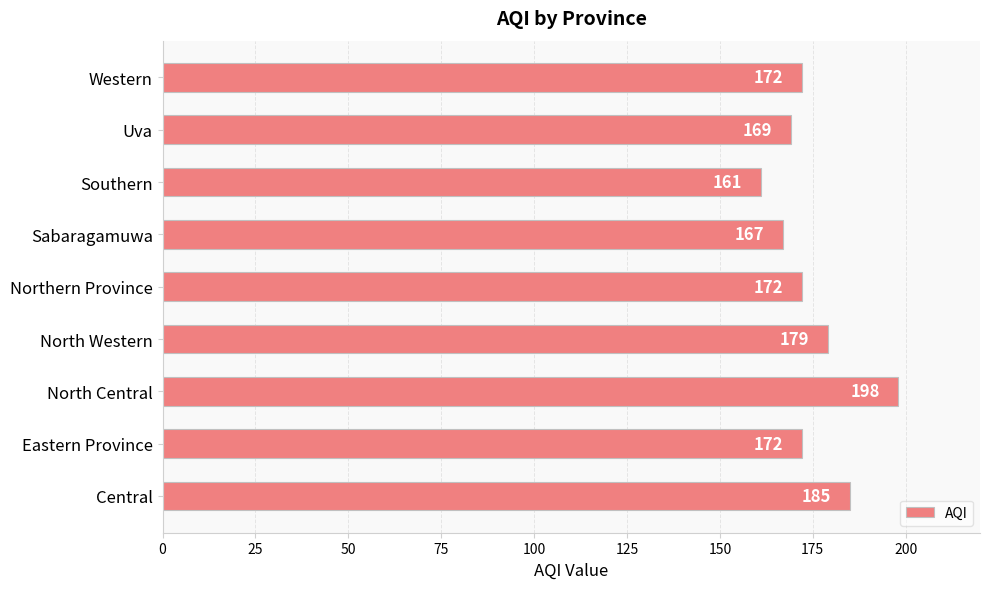

At which category does the chart reach its peak across all series?

North Central